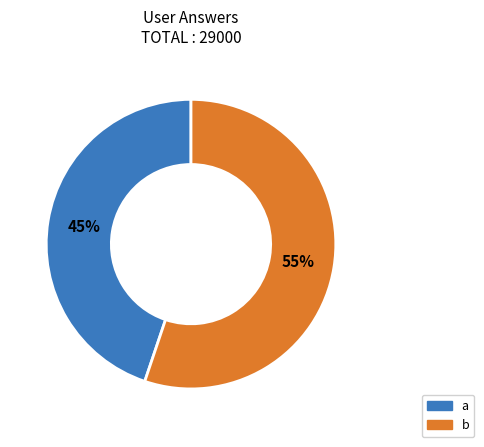

To the nearest percent, what percentage of the pie is b?

55%